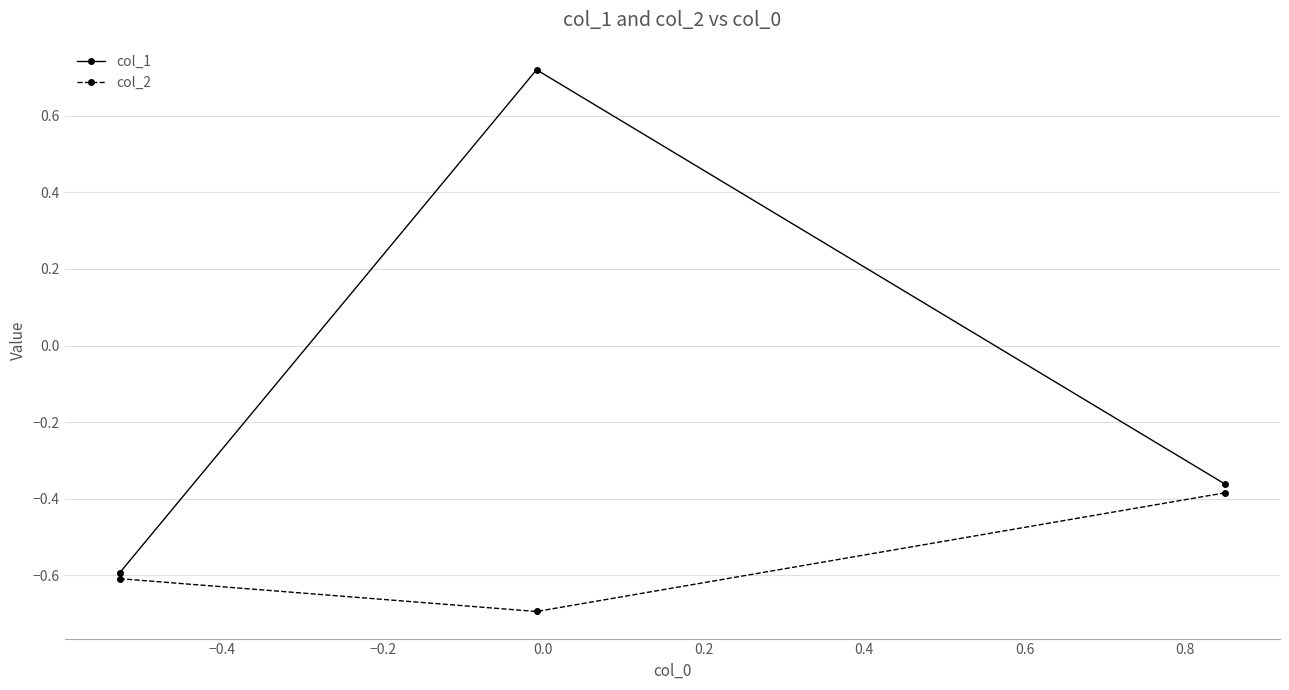

Does the chart have visible grid lines?

Yes